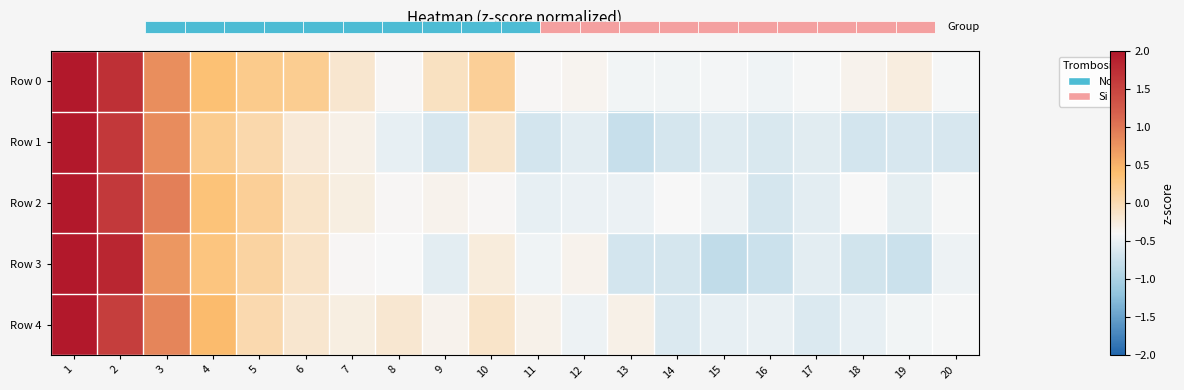

How many series are shown in this chart?

5